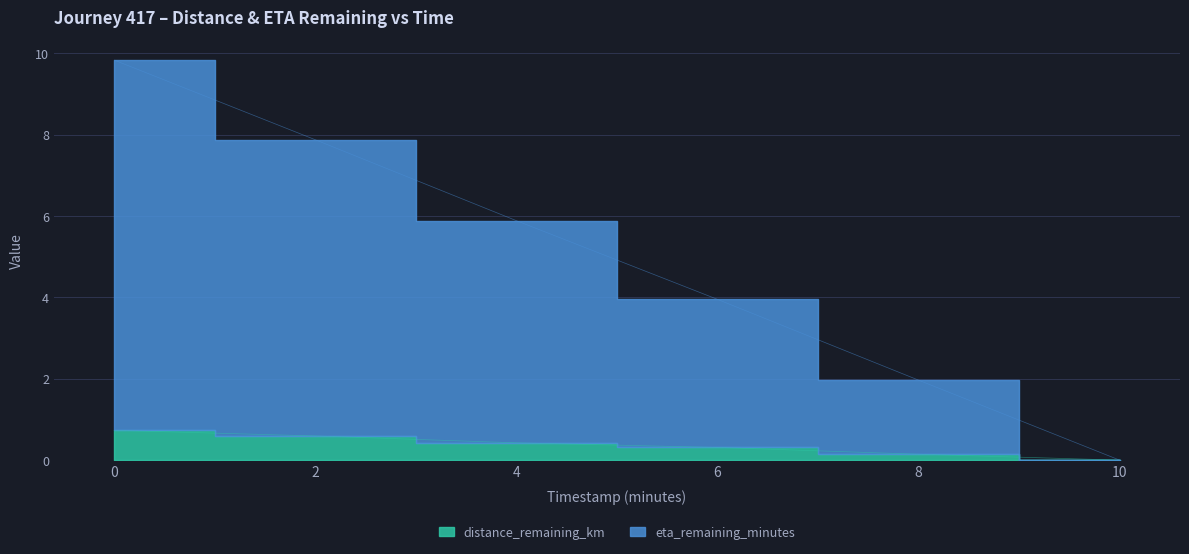

What are all the series names shown in the legend?

distance_remaining_km, eta_remaining_minutes